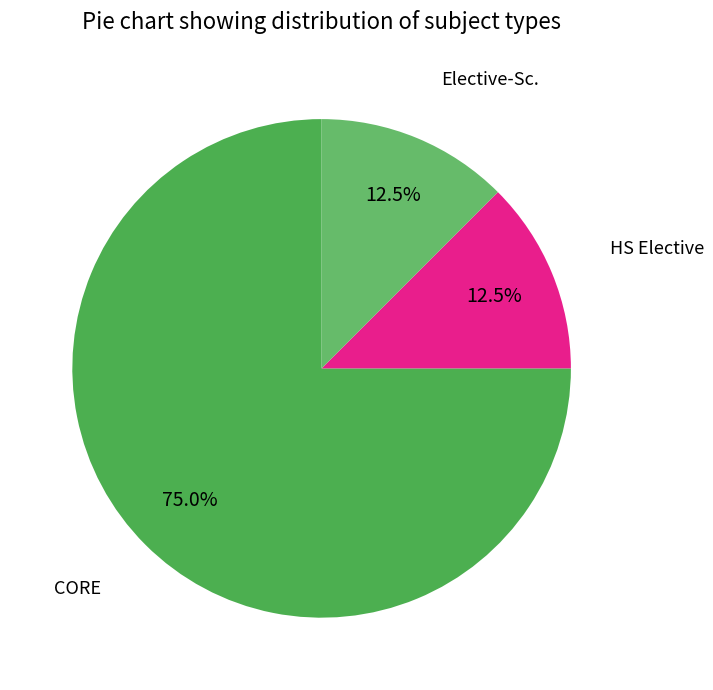

How many slices are in this pie chart?

3